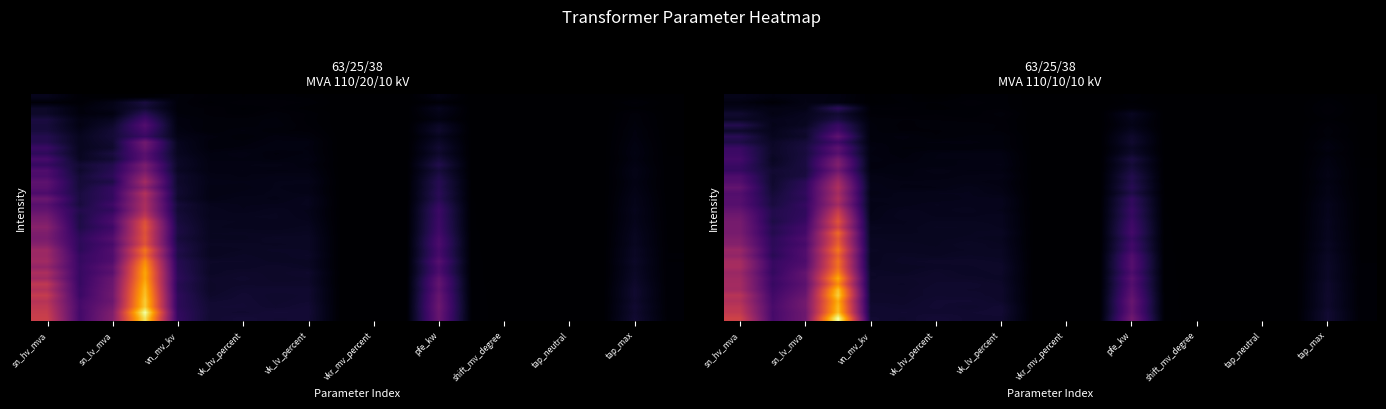

What is the maximum value shown in the chart?

1.1